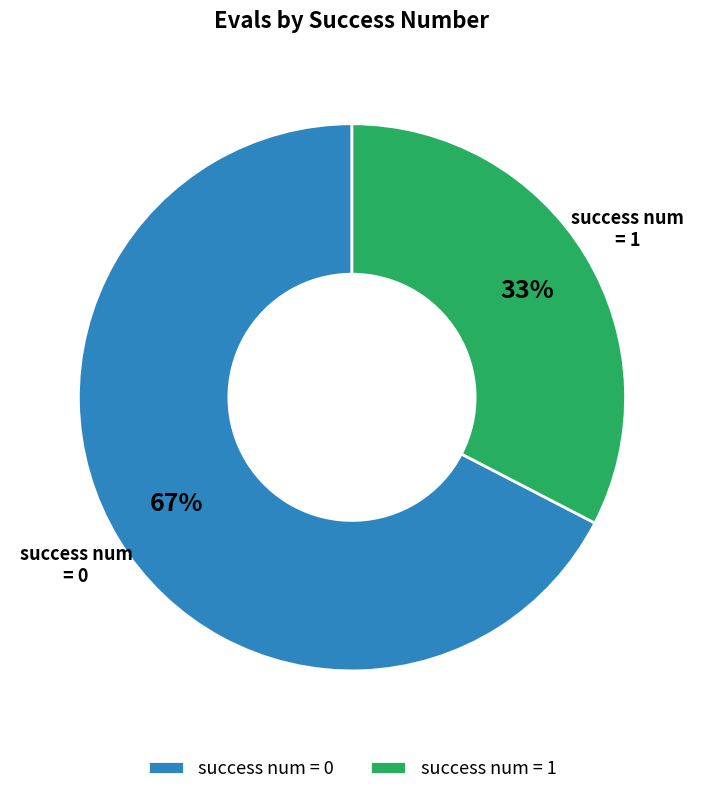

Between success num = 0 and success num = 1, which is larger?

success num = 0